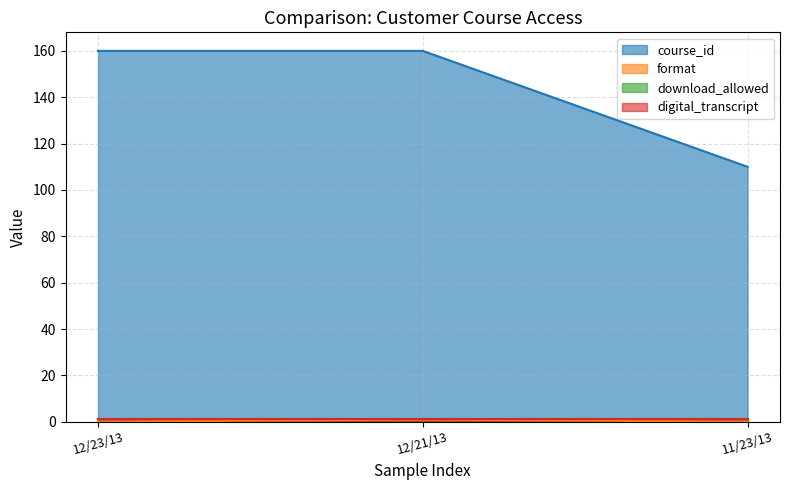

What is the difference between the format values at 12/21/13 and 11/23/13?

1